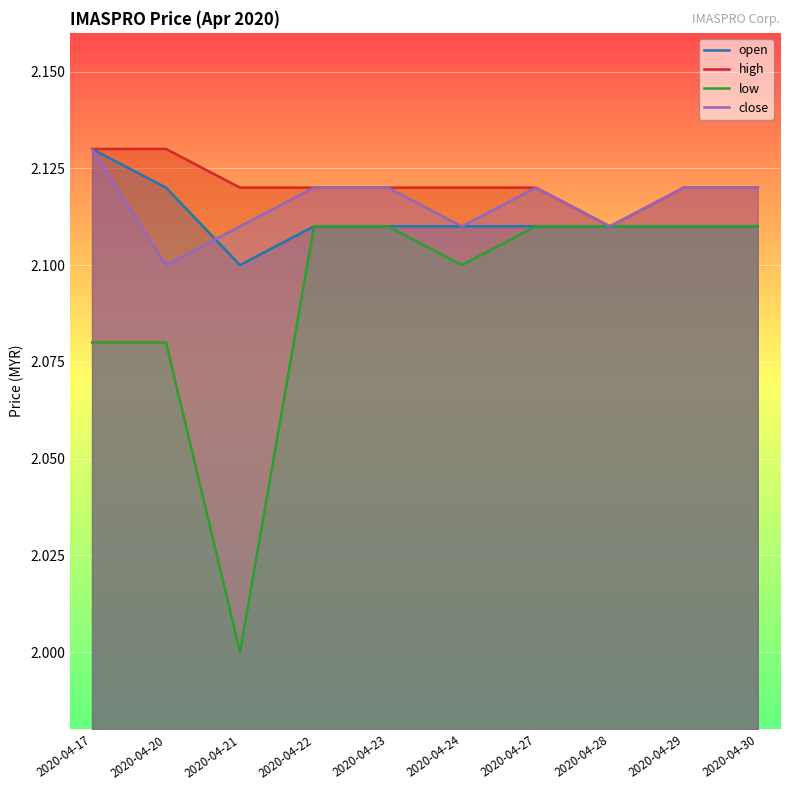

At which label does open reach its peak?

2020-04-17